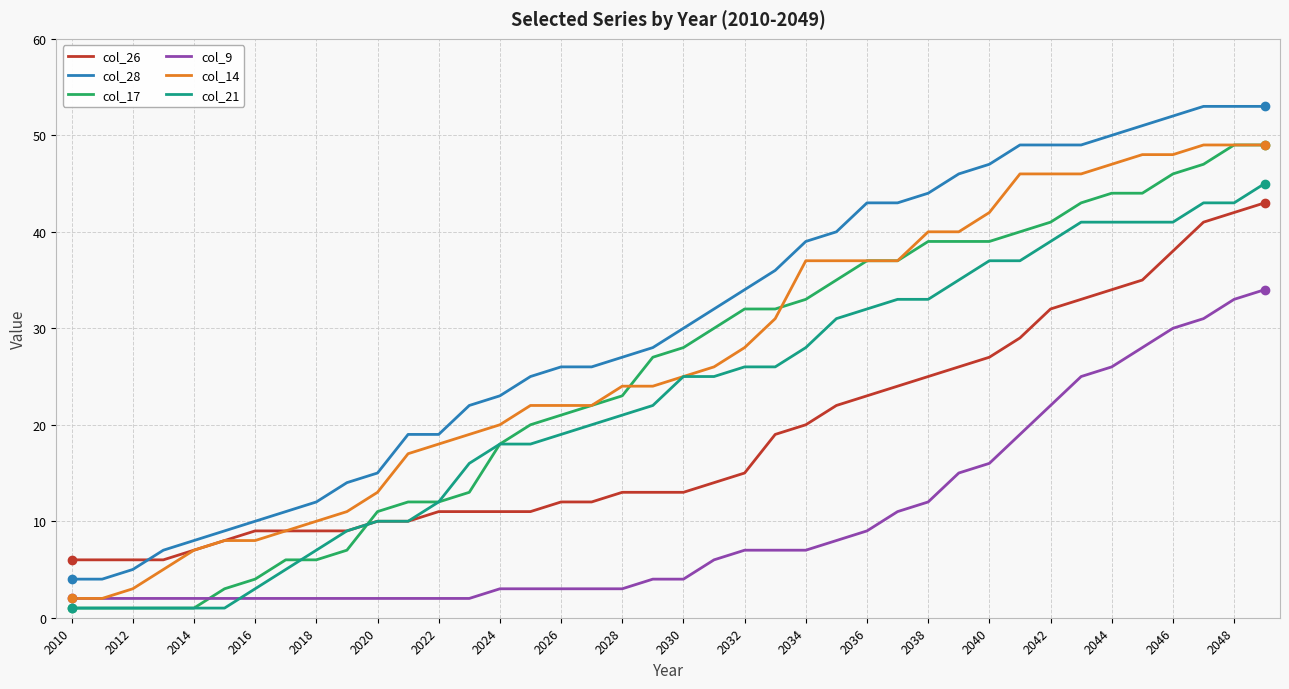

True or false: col_17 and col_28 cross at least once.

False